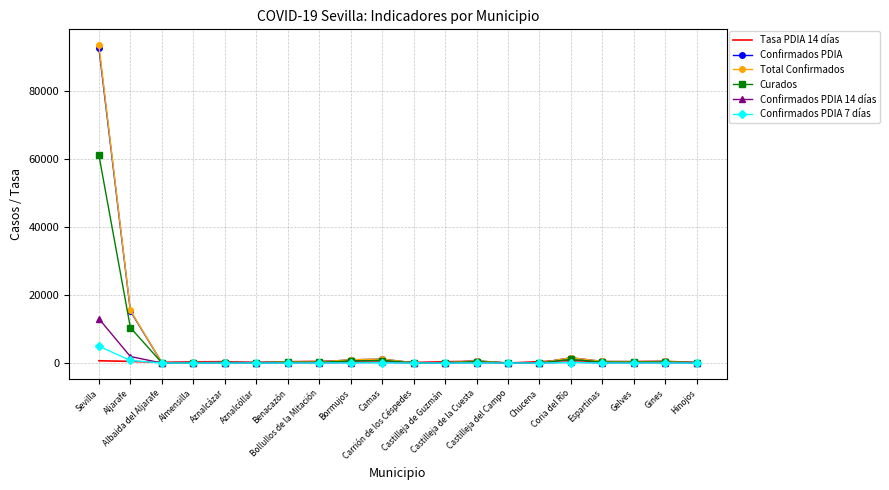

What is the maximum value for Confirmados PDIA?

92502.0